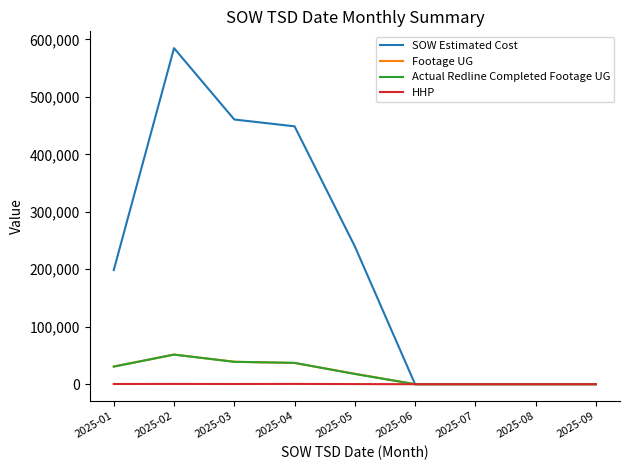

At which category is the sum across all series the highest?

2025-02